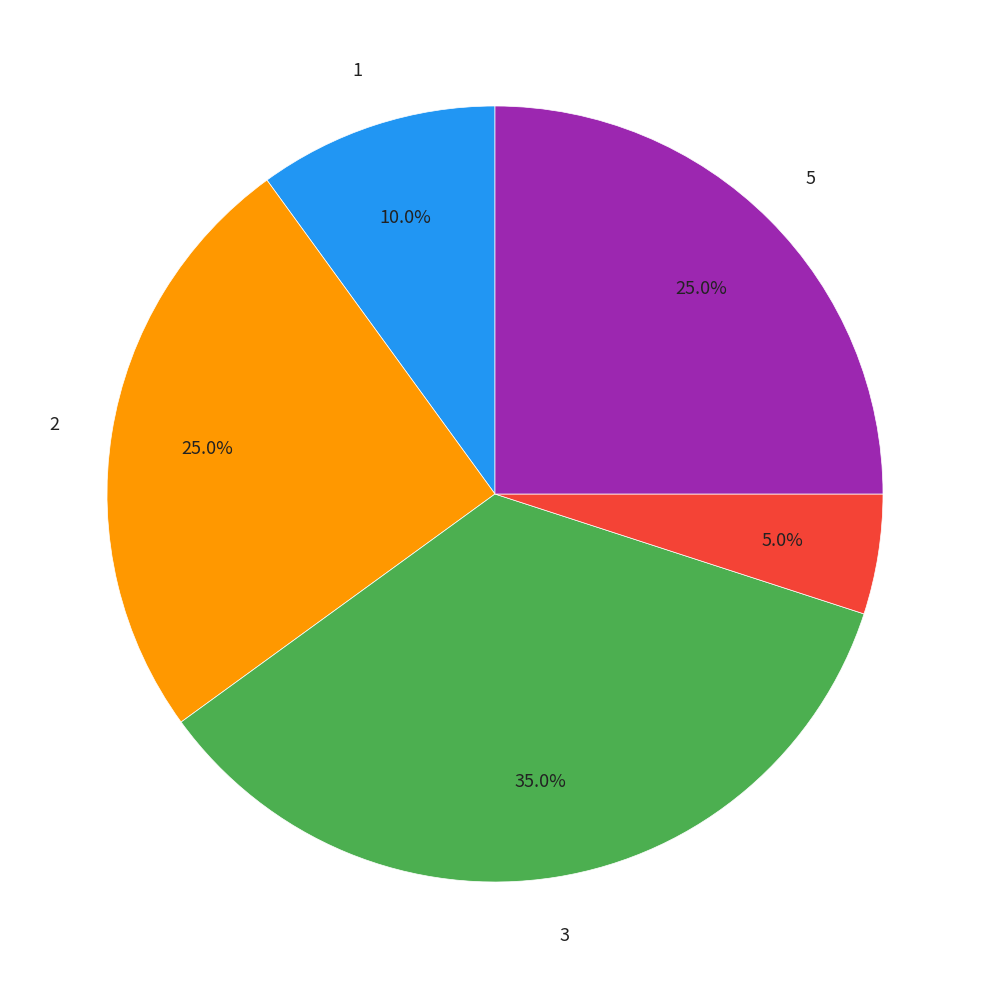

Does any single category account for the majority?

No